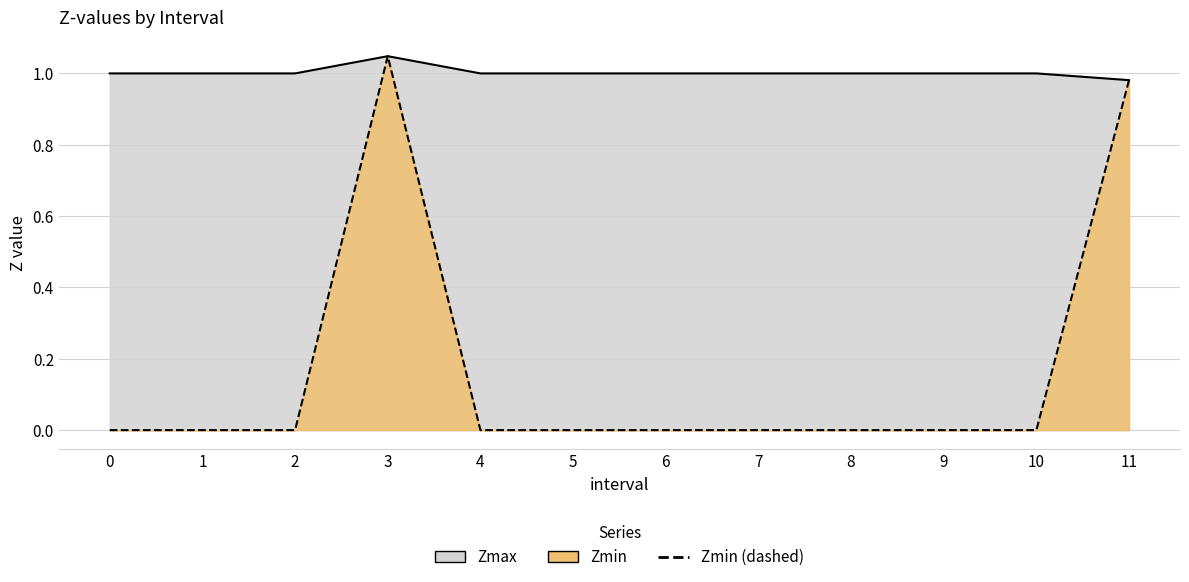

True or false: Zmin and Zmax intersect in this chart.

False